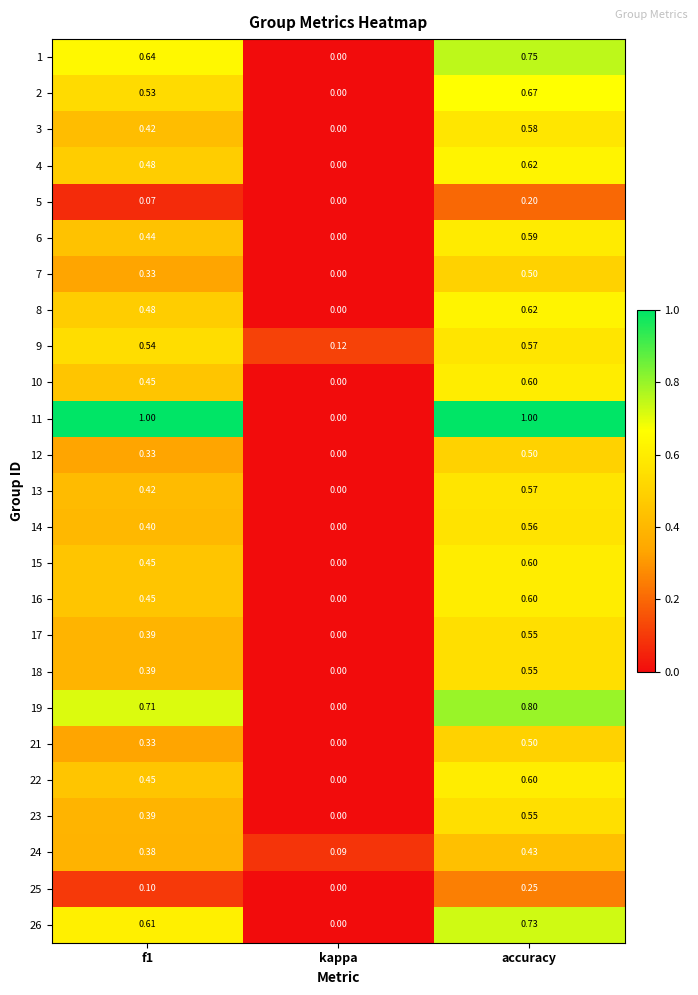

Where is 13 nearest to the value 0?

kappa